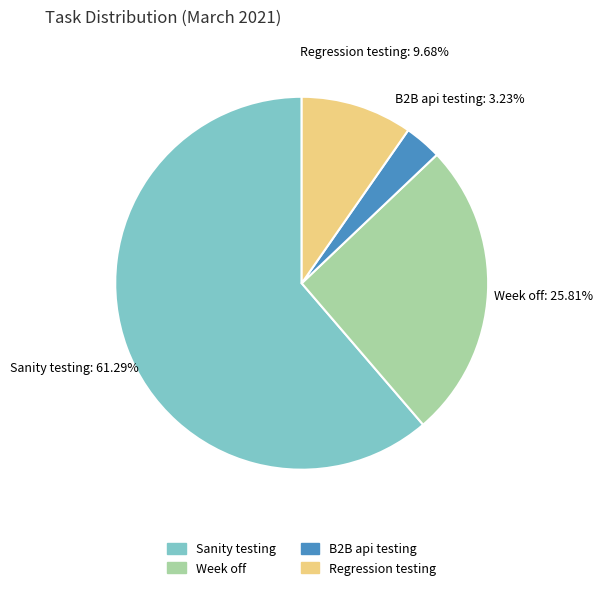

How many segments does this pie chart have?

4